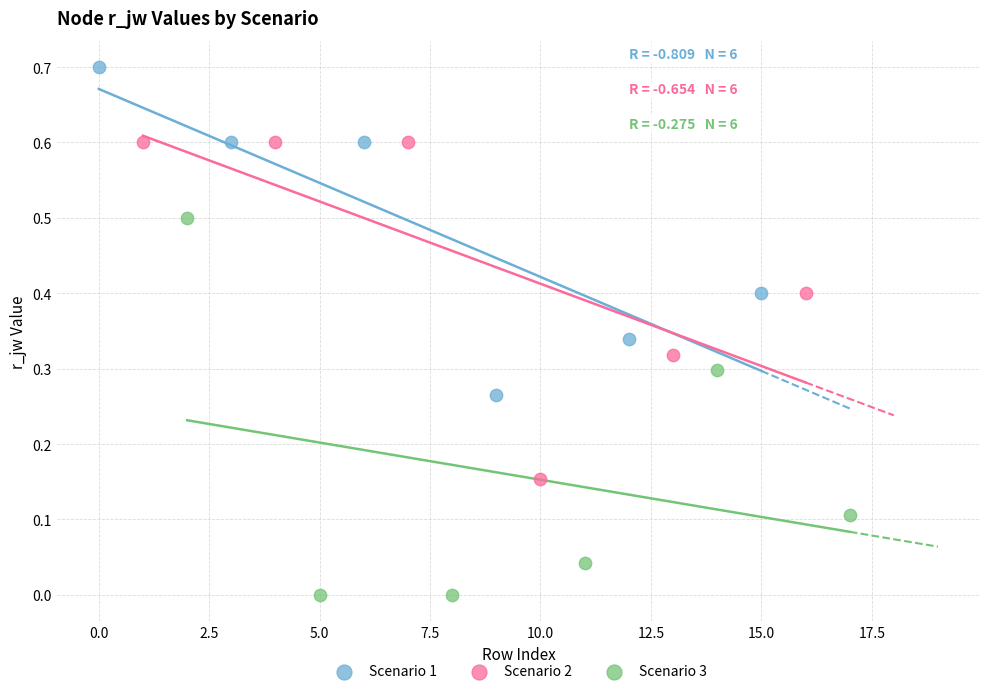

Which series reaches the minimum Y coordinate?

Scenario 3